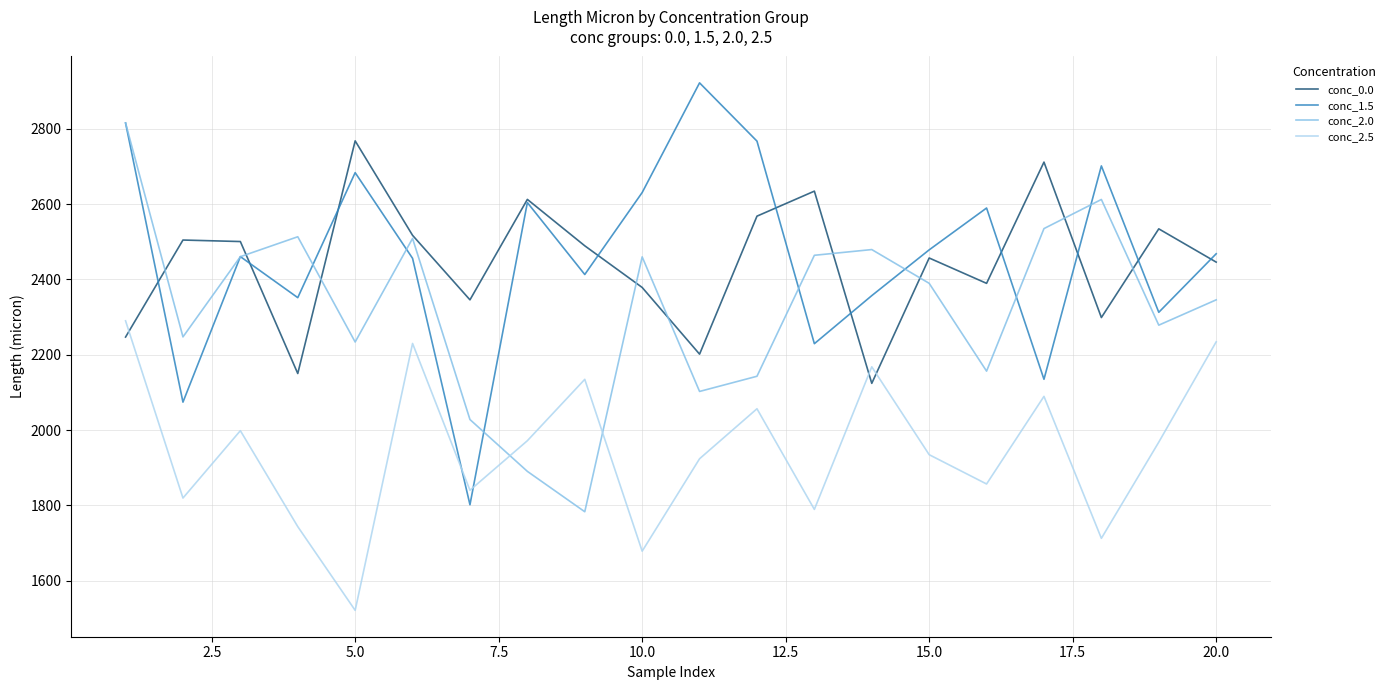

What is the greatest value displayed?

2921.7